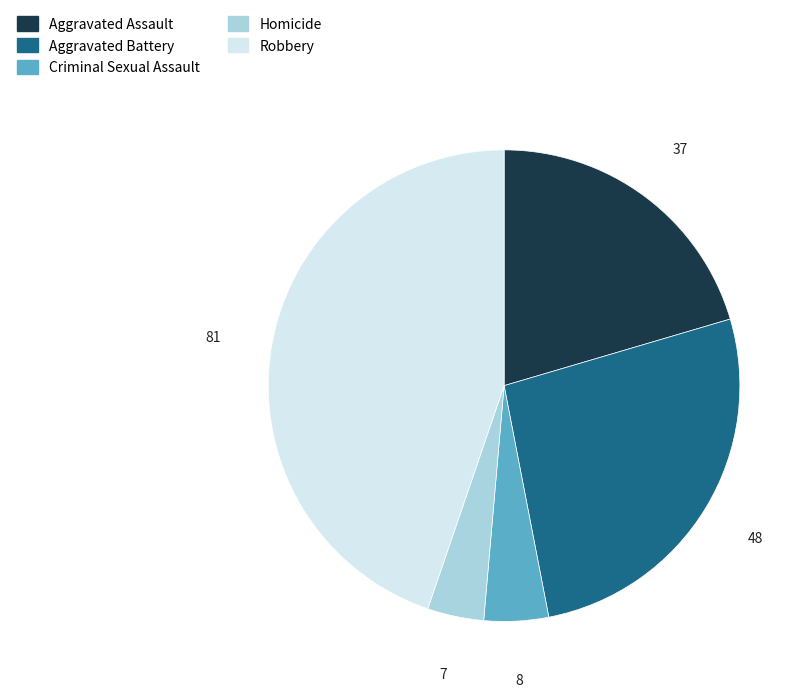

Combined, do Robbery and Aggravated Assault account for over 50%?

Yes